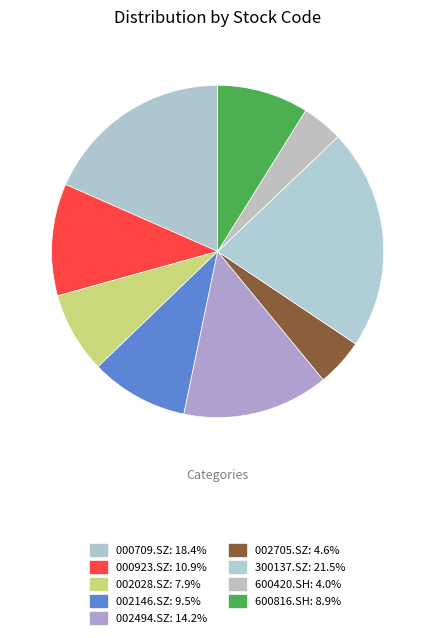

How many slices are in this pie chart?

9